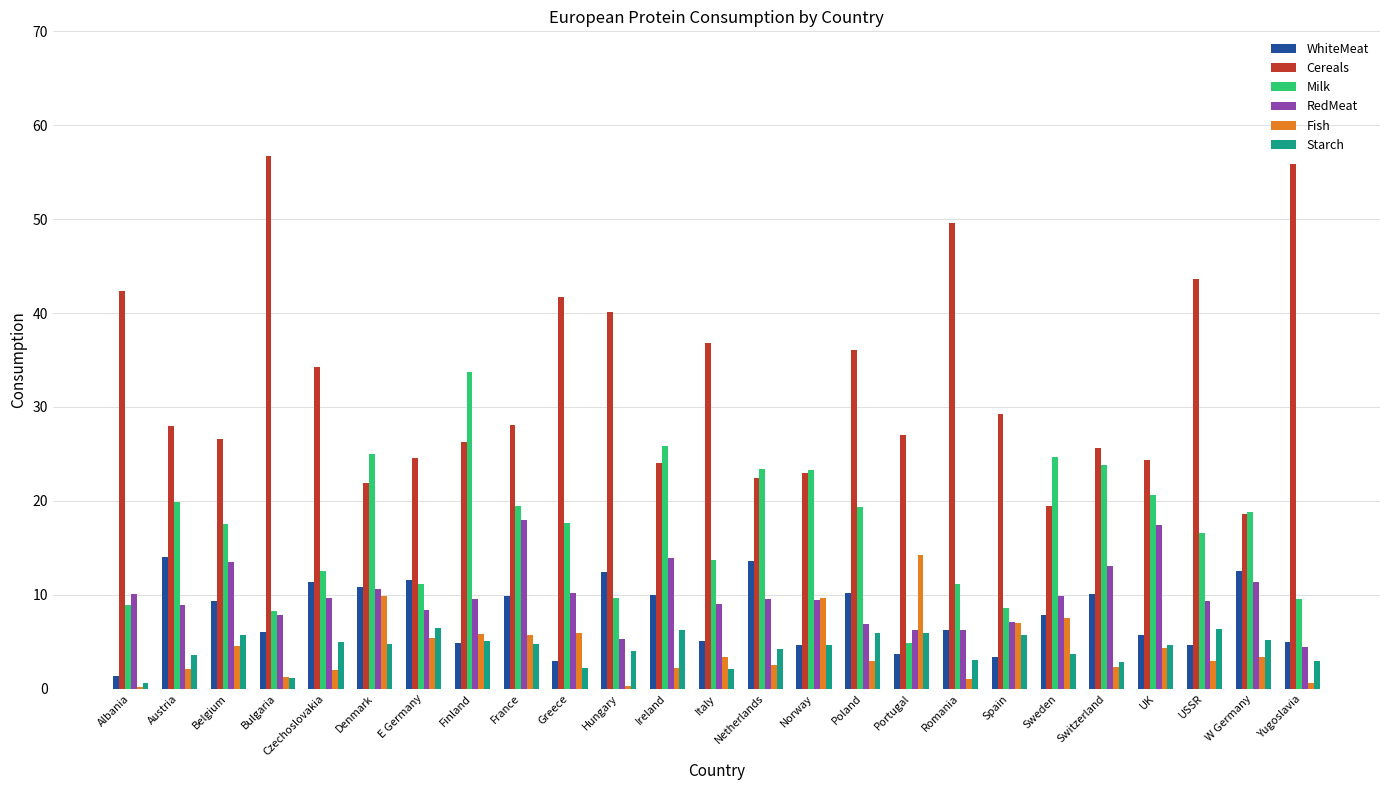

Is it true that Milk equals 8.5 at France?

False